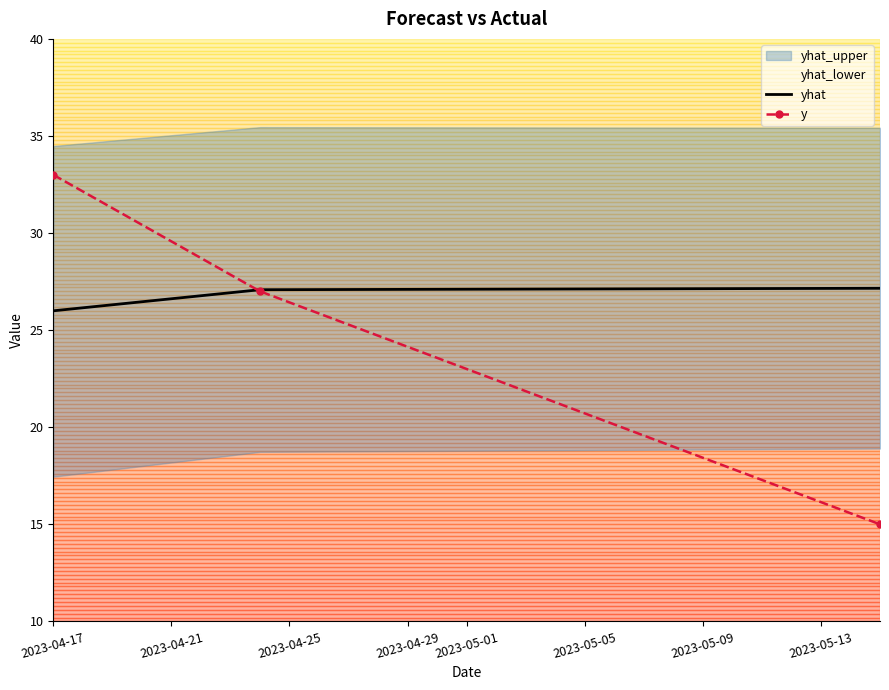

What is the total value across all series at 2023-04-17?

59.0